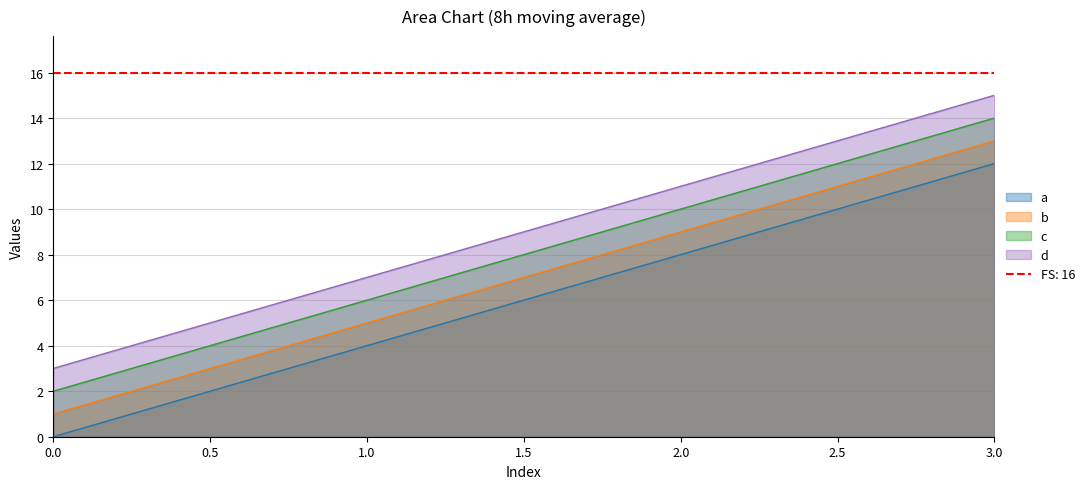

Reading left to right, what are all the values shown in this chart?

a: 0	4	8	12
b: 1	5	9	13
c: 2	6	10	14
d: 3	7	11	15